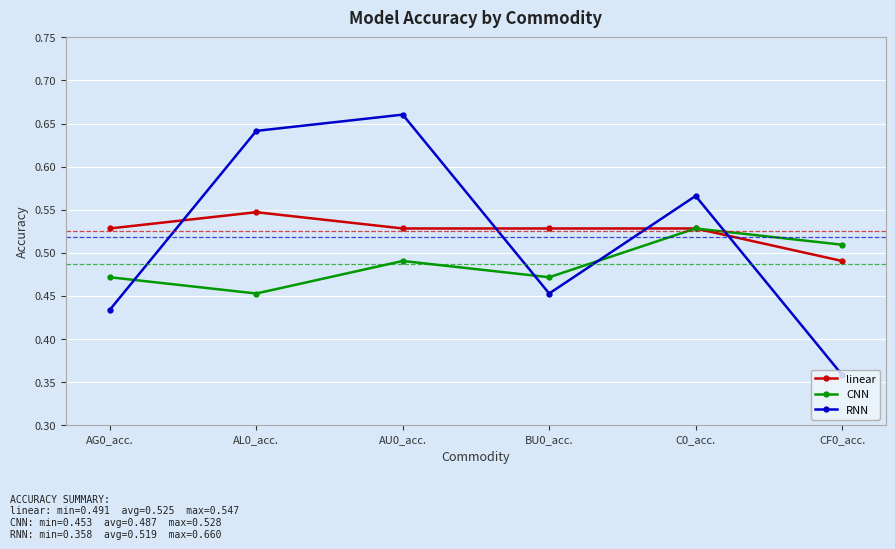

At which category is the sum across all series the highest?

AU0_acc.